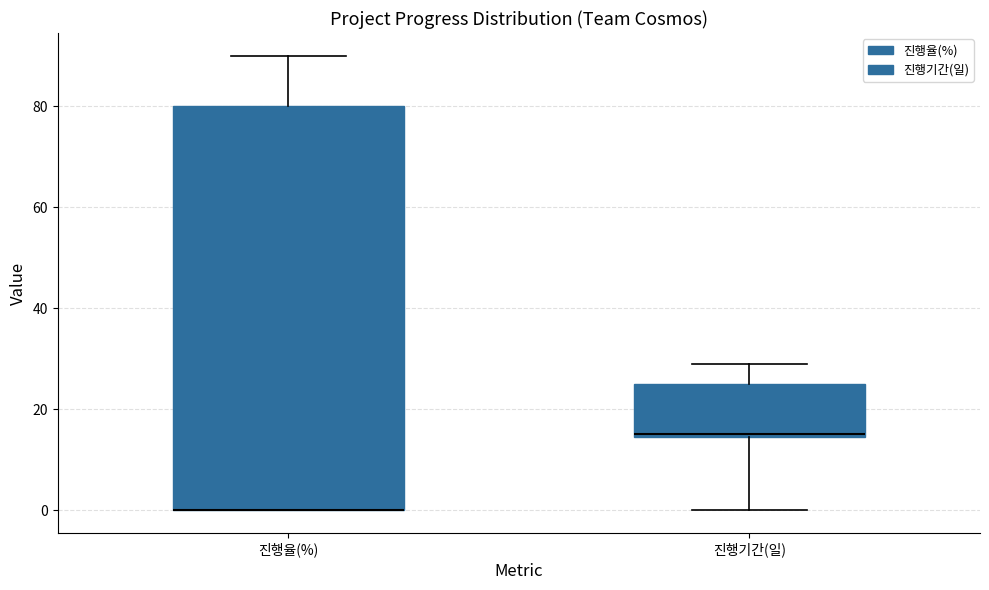

Reading left to right, transcribe this box plot: for each box, give where its median line is, the range the box spans, and where its two whiskers end, as read against the y-axis. The values are not printed on the chart, so give them approximately, as read against the axis.

진행율(%): median 0 (drawn on the box's lower edge), box 0 to 80, whiskers 0 to 90
진행기간(일): median 16, box 14 to 26, whiskers 0 to 30